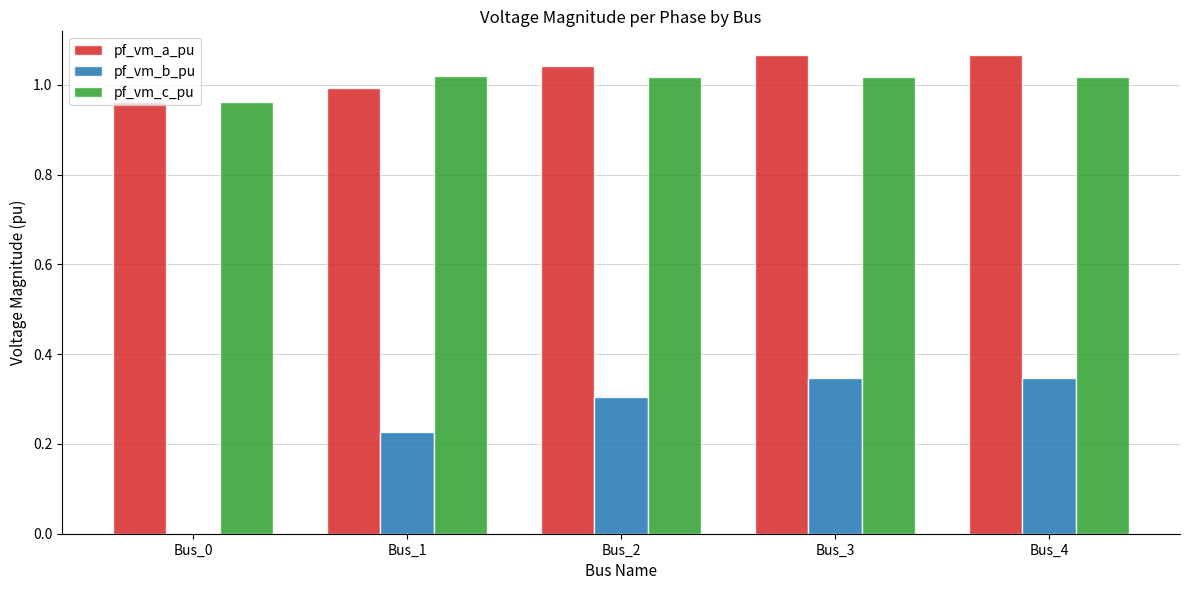

Which series has the widest spread of values?

pf_vm_b_pu